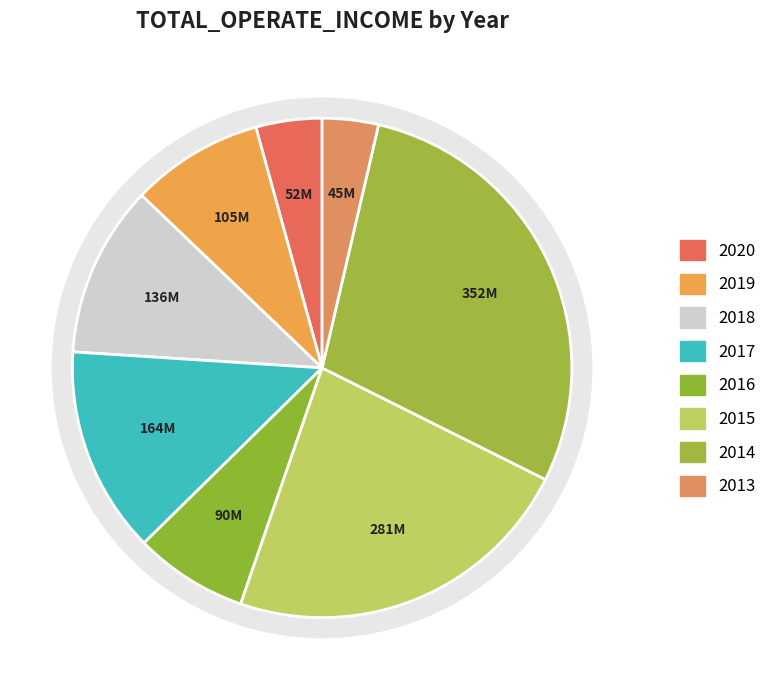

To the nearest percent, what percentage of the pie is 2019?

9%